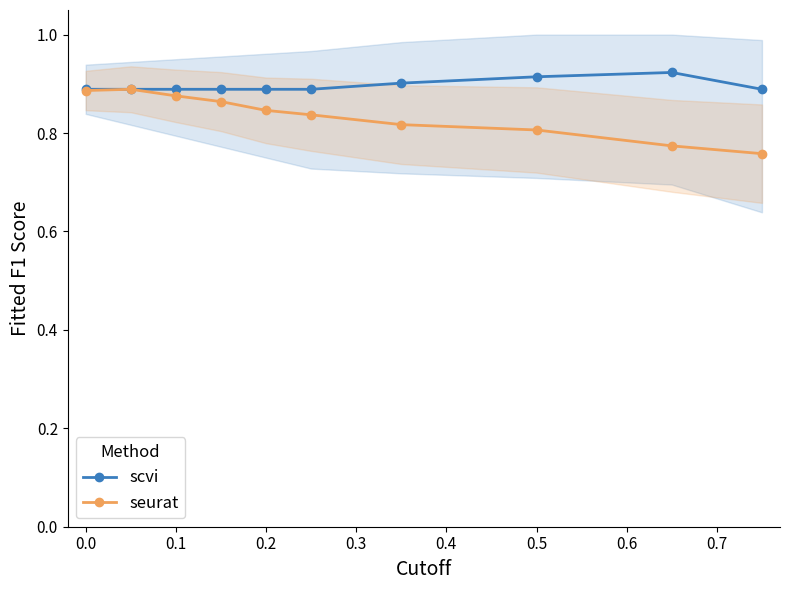

True or false: scvi and seurat intersect in this chart.

True